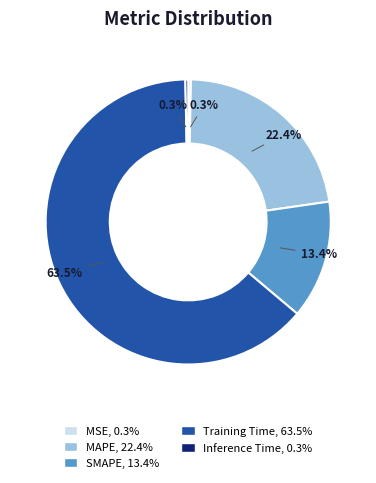

Which category has the biggest portion of the pie?

Training Time